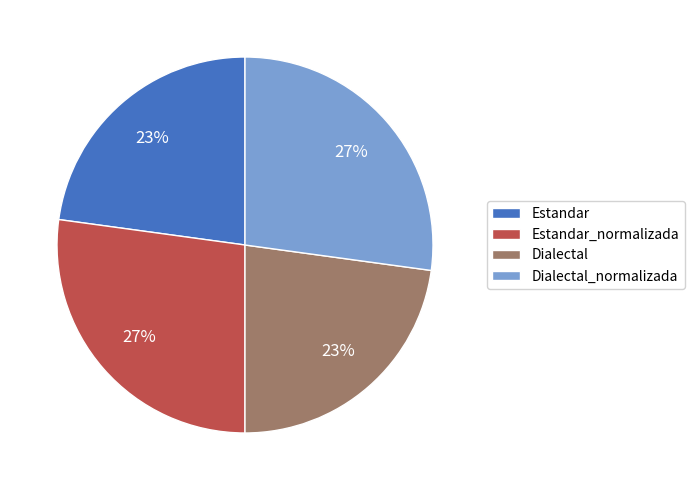

What is the ratio of the value at Estandar_normalizada to the value at Dialectal?

1.2